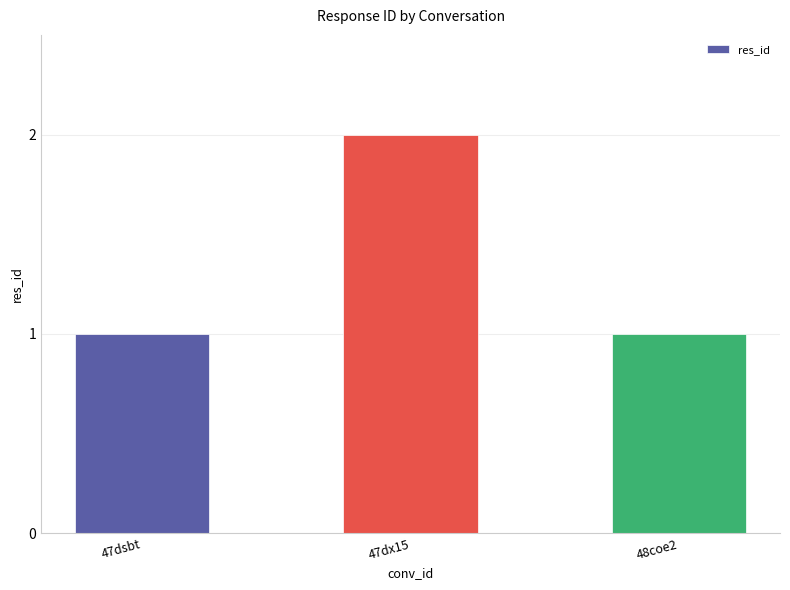

What is the sum of all values?

4